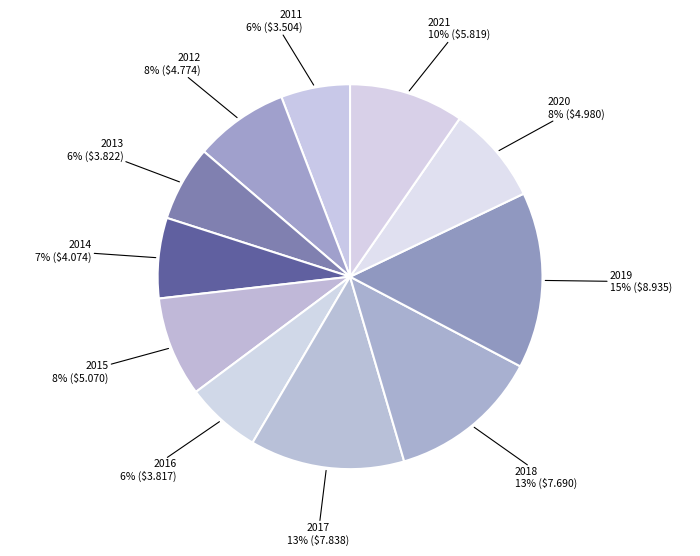

Which has a higher value, 2013 or 2015?

2015